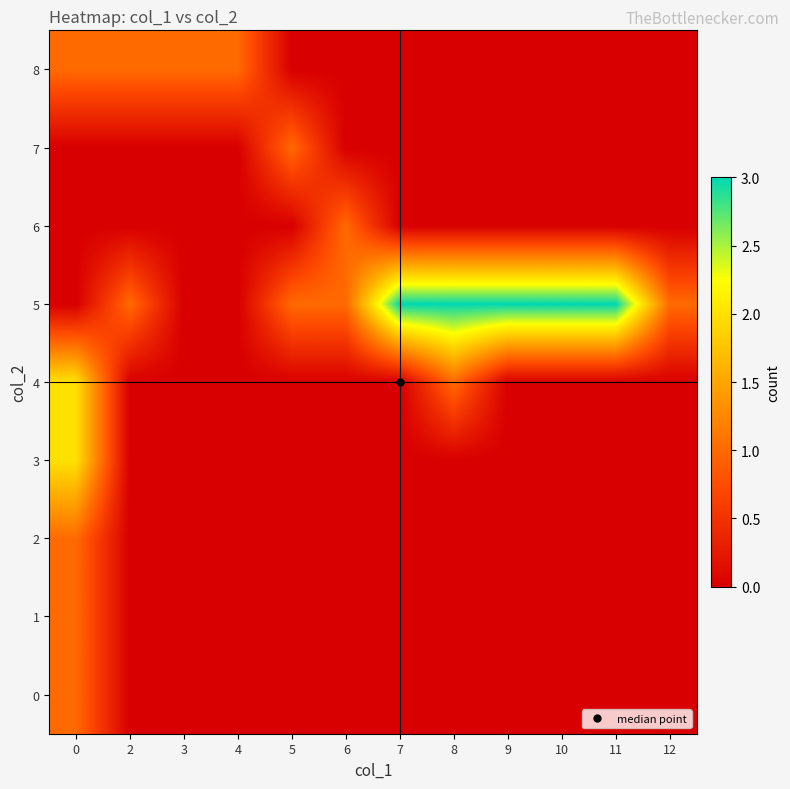

Which has a higher value, 8 or 5?

8